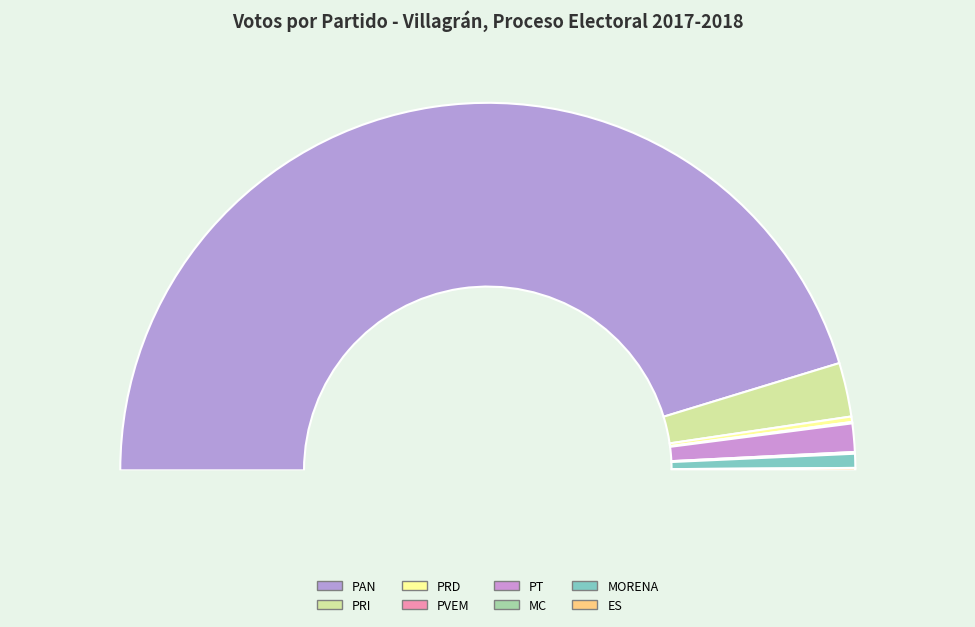

Is there any slice that represents more than half of the pie?

Yes